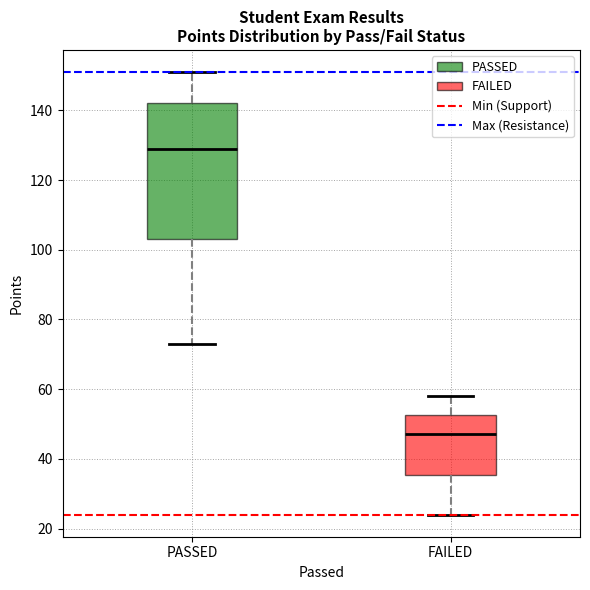

Where does the upper whisker of the box for PASSED end on the y-axis? The values are not printed on the chart, so give them approximately, as read against the axis.

152